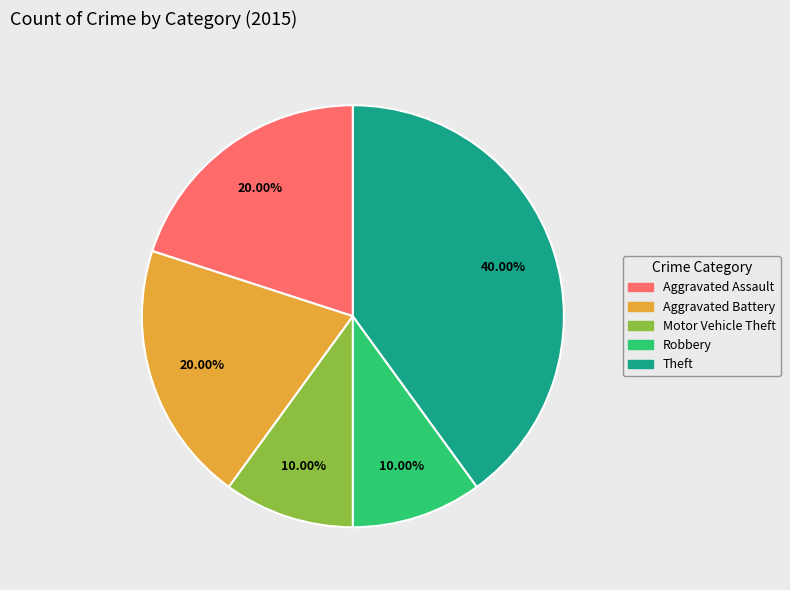

To the nearest percent, what percentage of the pie is Robbery?

10%